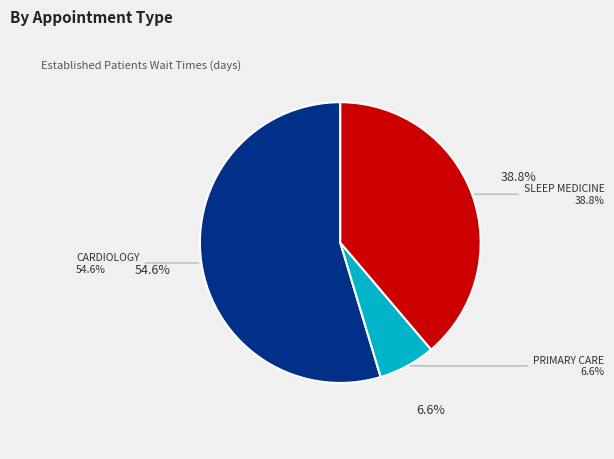

Is there a majority slice in this chart?

Yes